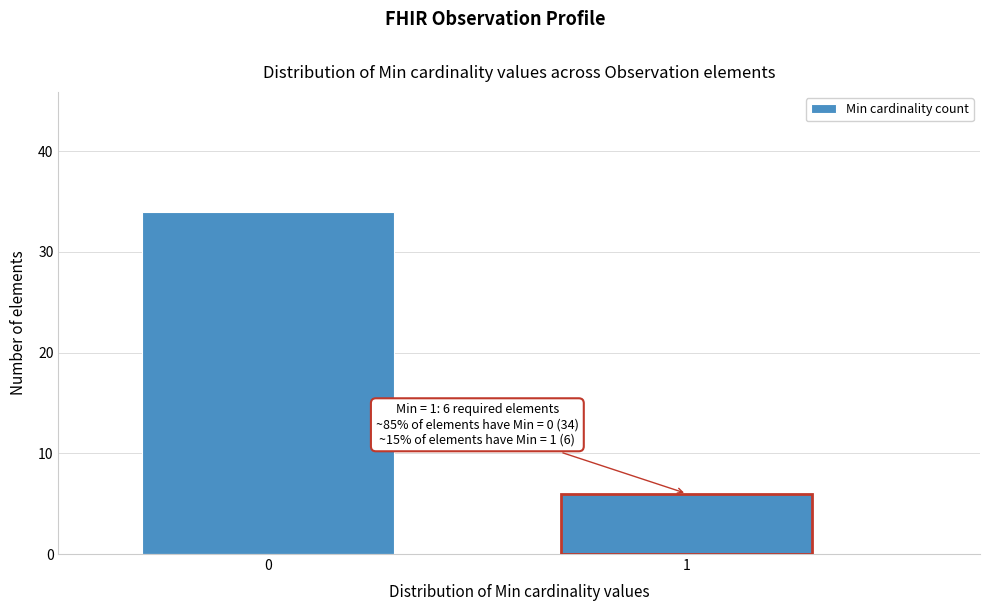

Reading right to left, list all the values displayed in this chart.

6	34